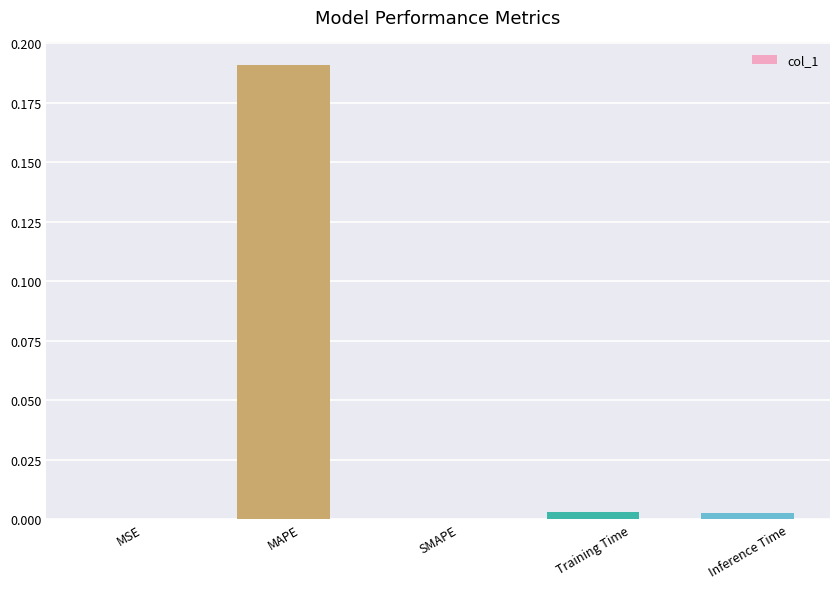

Count the number of categories in the chart.

5